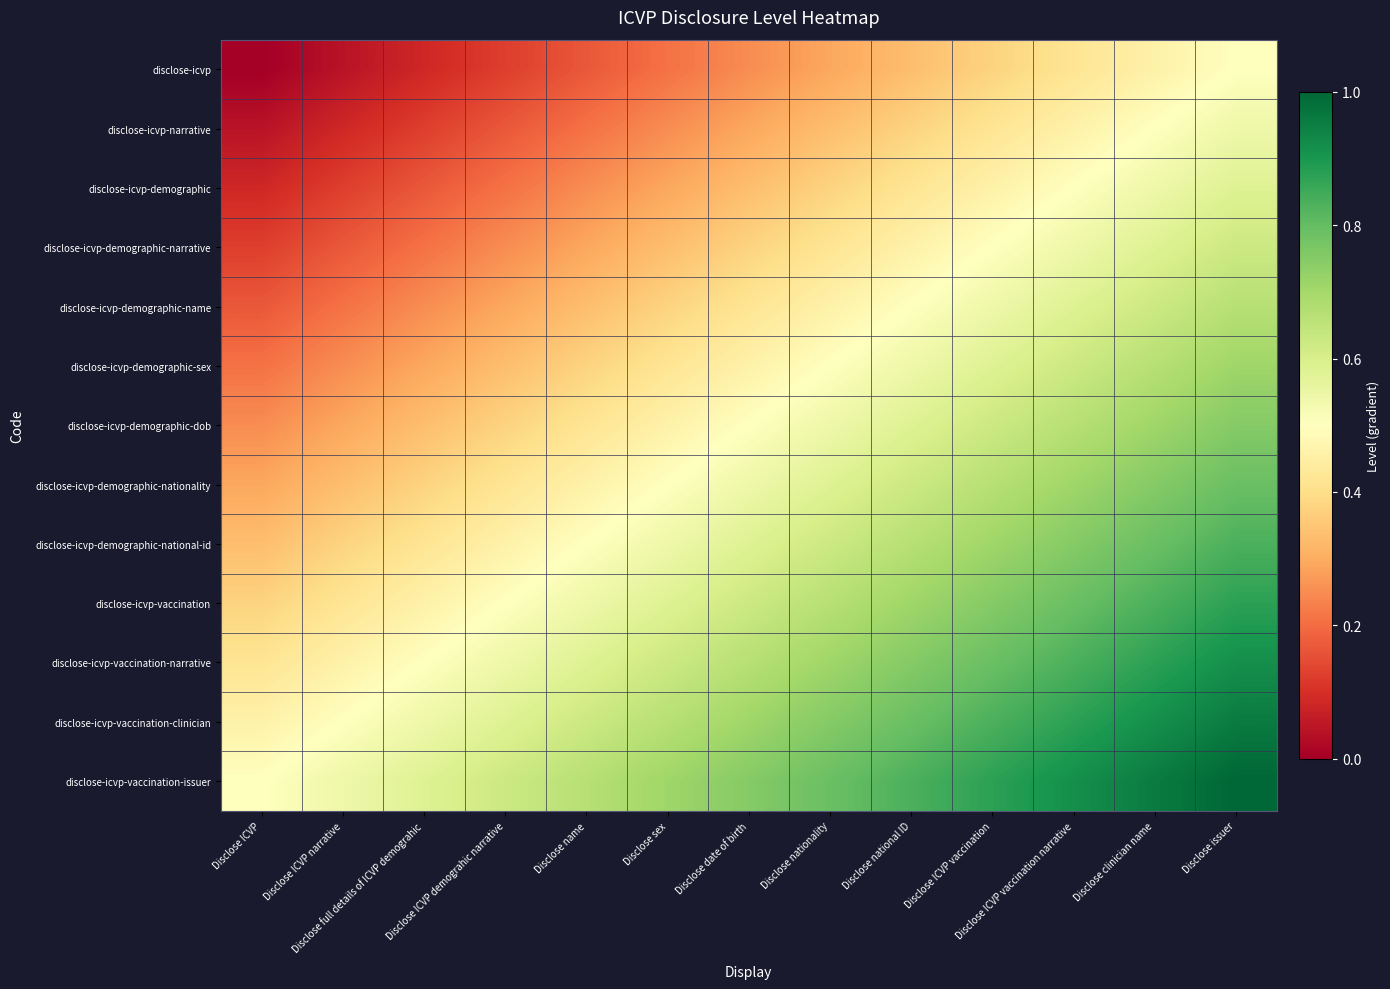

What is the greatest value displayed?

1.0